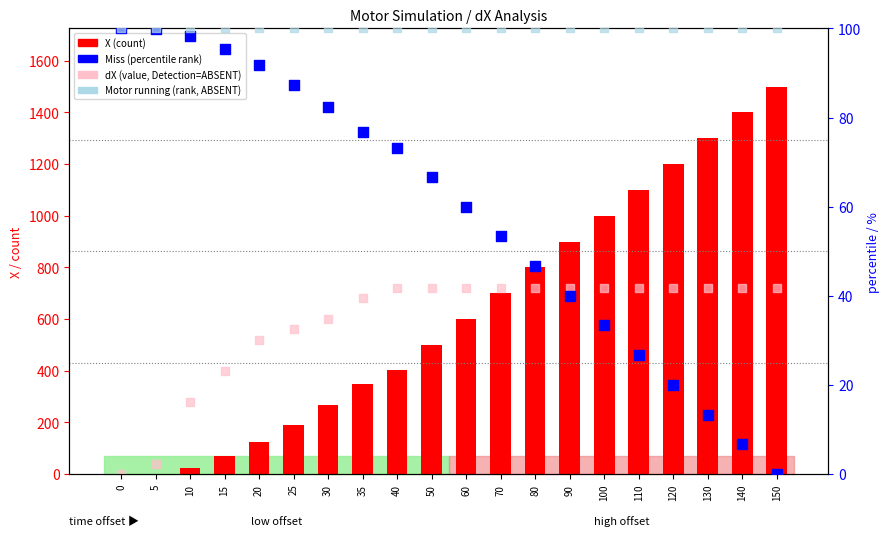

What is the total value across all series at 140?

2226.7